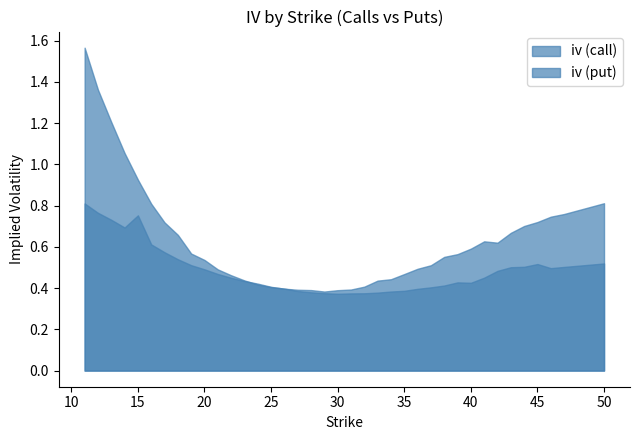

Where is the first local minimum for iv (put)?

14